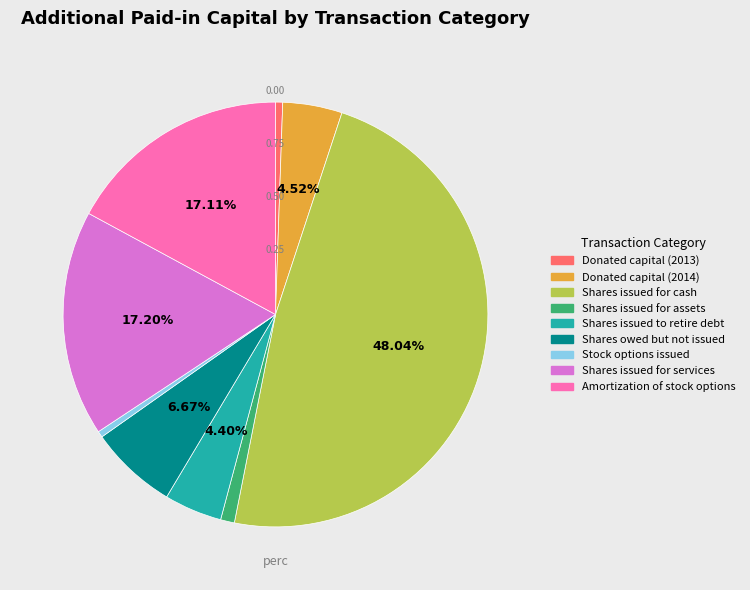

To the nearest percent, what is the combined percentage of Shares issued for assets and Amortization of stock options?

18%